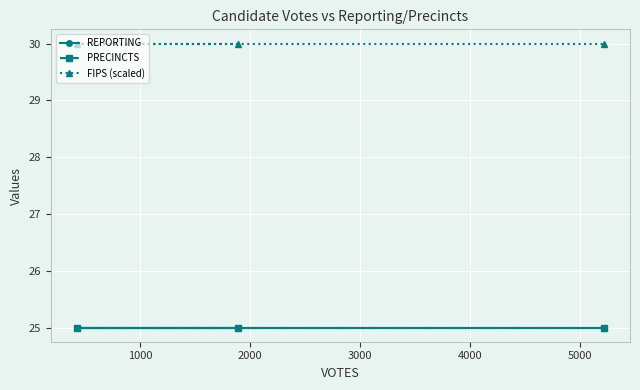

What is the minimum value shown in the chart?

25